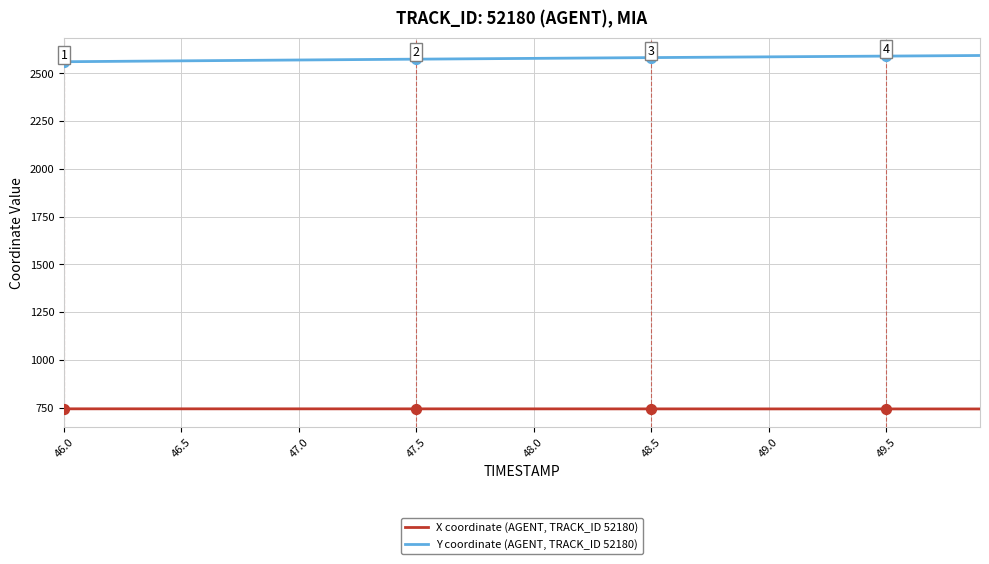

Which series has the largest total across all categories?

Y coordinate (AGENT, TRACK_ID 52180)